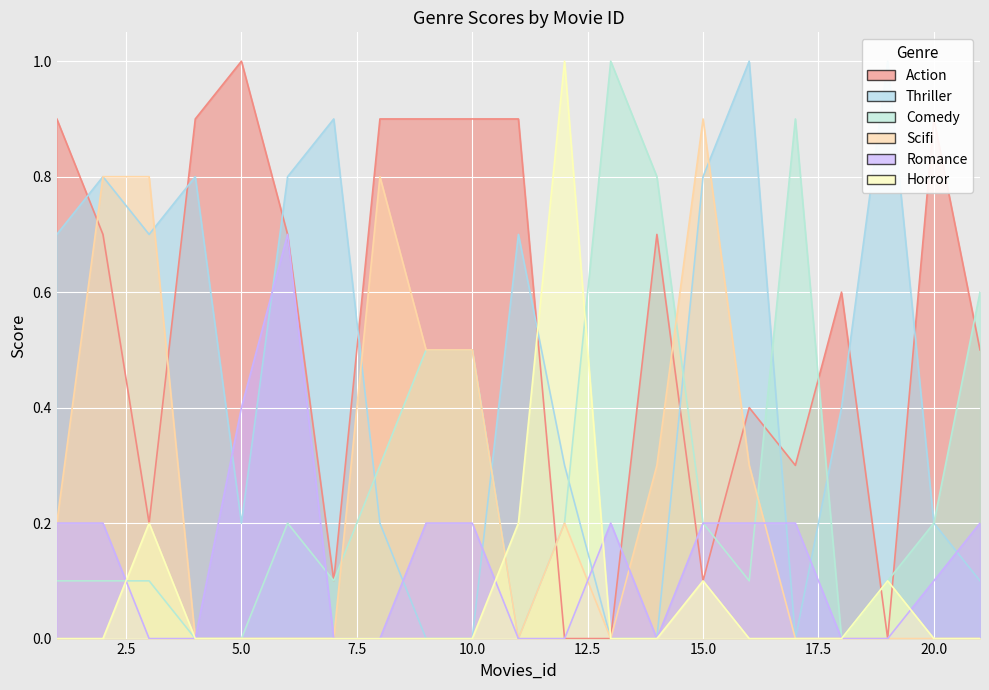

Reading left to right, list all the values displayed in this chart.

Action: 1=0.9	2=0.7	3=0.2	4=0.9	5=1.0	6=0.7	7=0.1	8=0.9	9=0.9	10=0.9	11=0.9	12=0.0	13=0.0	14=0.7	15=0.1	16=0.4	17=0.3	18=0.6	19=0.0	20=0.9	21=0.5
Thriller: 1=0.7	2=0.8	3=0.7	4=0.8	5=0.2	6=0.8	7=0.9	8=0.2	9=0.0	10=0.0	11=0.7	12=0.3	13=0.0	14=0.0	15=0.8	16=1.0	17=0.0	18=0.4	19=1.0	20=0.2	21=0.1
Comedy: 1=0.1	2=0.1	3=0.1	4=0.0	5=0.0	6=0.2	7=0.1	8=0.3	9=0.5	10=0.5	11=0.0	12=0.2	13=1.0	14=0.8	15=0.2	16=0.1	17=0.9	18=0.0	19=0.1	20=0.2	21=0.6
Scifi: 1=0.2	2=0.8	3=0.8	4=0.0	5=0.0	6=0.0	7=0.0	8=0.8	9=0.5	10=0.5	11=0.0	12=0.2	13=0.0	14=0.3	15=0.9	16=0.3	17=0.0	18=0.0	19=0.0	20=0.0	21=0.0
Romance: 1=0.2	2=0.2	3=0.0	4=0.0	5=0.4	6=0.7	7=0.0	8=0.0	9=0.2	10=0.2	11=0.0	12=0.0	13=0.2	14=0.0	15=0.2	16=0.2	17=0.2	18=0.0	19=0.0	20=0.1	21=0.2
Horror: 1=0.0	2=0.0	3=0.2	4=0.0	5=0.0	6=0.0	7=0.0	8=0.0	9=0.0	10=0.0	11=0.2	12=1.0	13=0.0	14=0.0	15=0.1	16=0.0	17=0.0	18=0.0	19=0.1	20=0.0	21=0.0